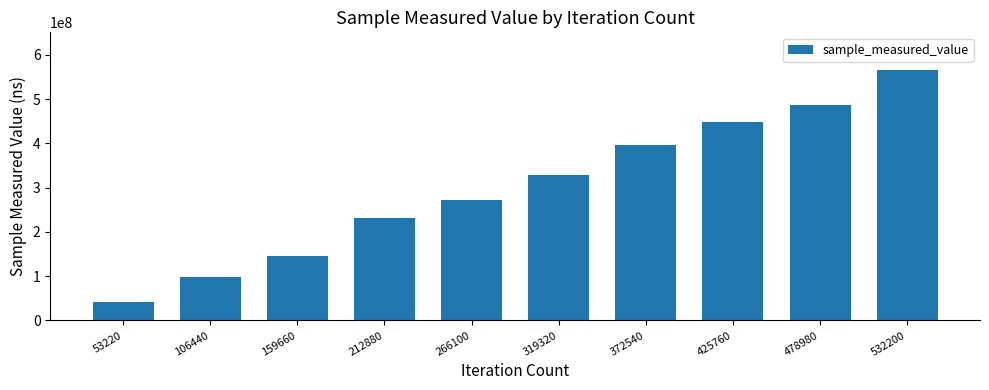

How many values are below 328348046?

5